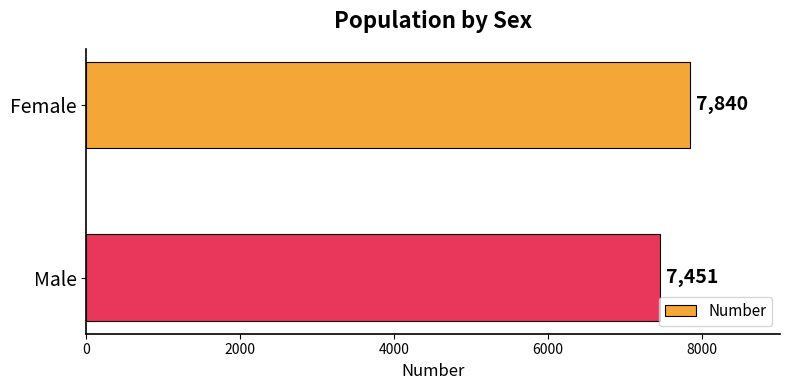

What is the change in value from Female to Male?

-389